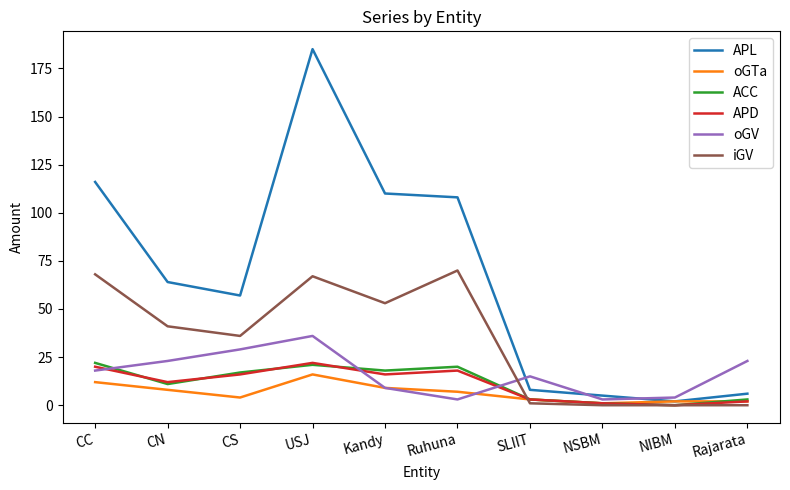

What is the maximum value shown in the chart?

185